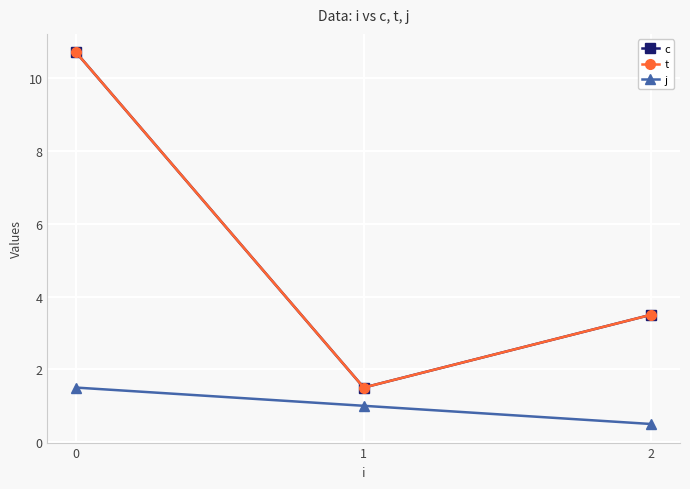

How many lines are shown in the chart?

3